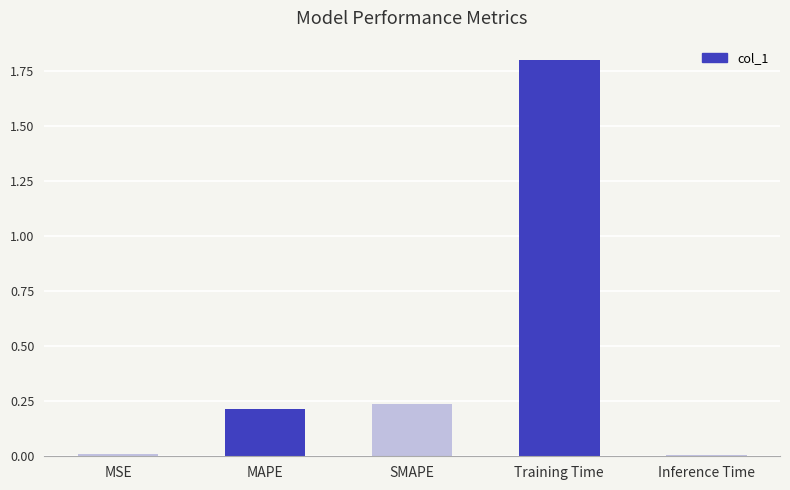

Is it true that the value at SMAPE is 0.2?

True